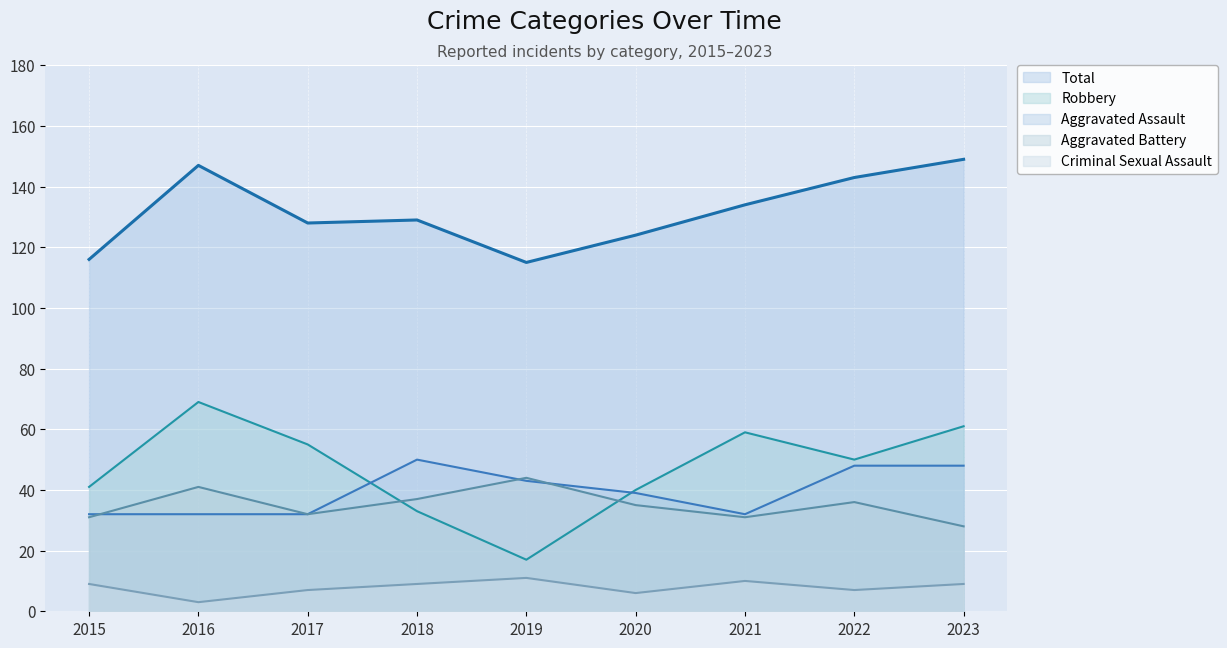

Reading left to right, extract all data points from this chart.

Aggravated Assault: 2015=32	2016=32	2017=32	2018=50	2019=43	2020=39	2021=32	2022=48	2023=48
Aggravated Battery: 2015=31	2016=41	2017=32	2018=37	2019=44	2020=35	2021=31	2022=36	2023=28
Criminal Sexual Assault: 2015=9	2016=3	2017=7	2018=9	2019=11	2020=6	2021=10	2022=7	2023=9
Robbery: 2015=41	2016=69	2017=55	2018=33	2019=17	2020=40	2021=59	2022=50	2023=61
Total: 2015=116	2016=147	2017=128	2018=129	2019=115	2020=124	2021=134	2022=143	2023=149